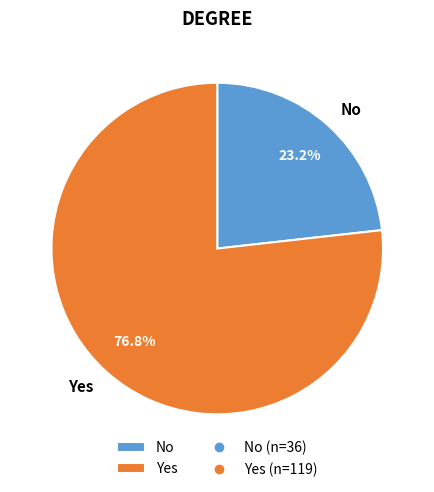

Is it true that No is 23% of the pie?

True